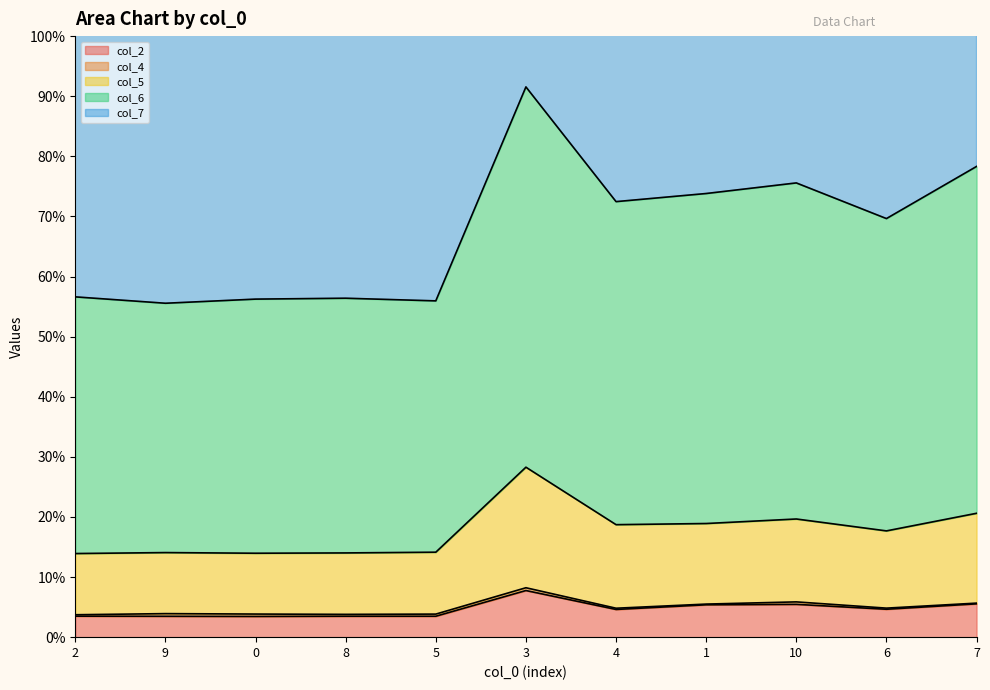

What is the difference between the col_2 values at 5 and 6?

1.2